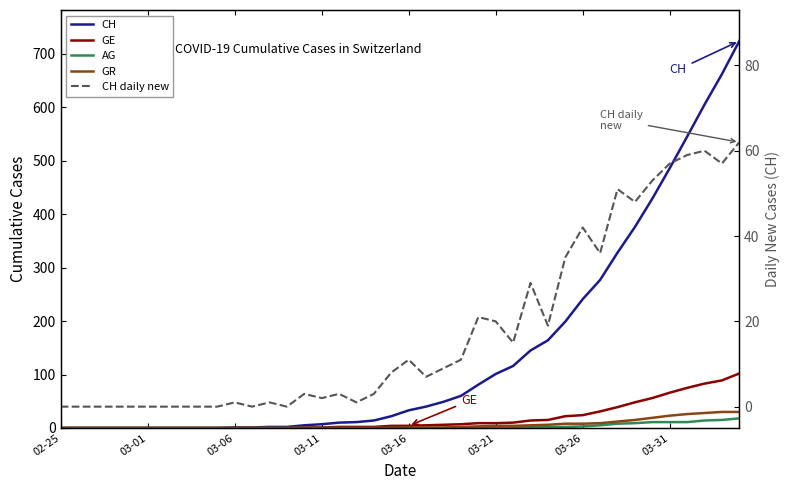

Which series has the widest spread of values?

CH